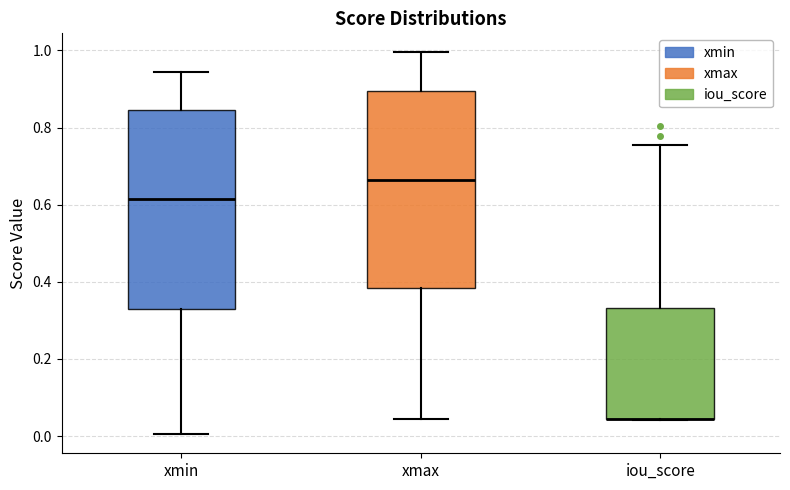

Reading left to right, transcribe this box plot: for each box, give where its median line is, the range the box spans, and where its two whiskers end, as read against the y-axis. The values are not printed on the chart, so give them approximately, as read against the axis.

xmin: median 0.62, box 0.34 to 0.84, whiskers 0.00 to 0.94
xmax: median 0.66, box 0.38 to 0.90, whiskers 0.04 to 1.00
iou_score: median 0.04 (drawn on the box's lower edge), box 0.04 to 0.34, whiskers 0.04 to 0.76